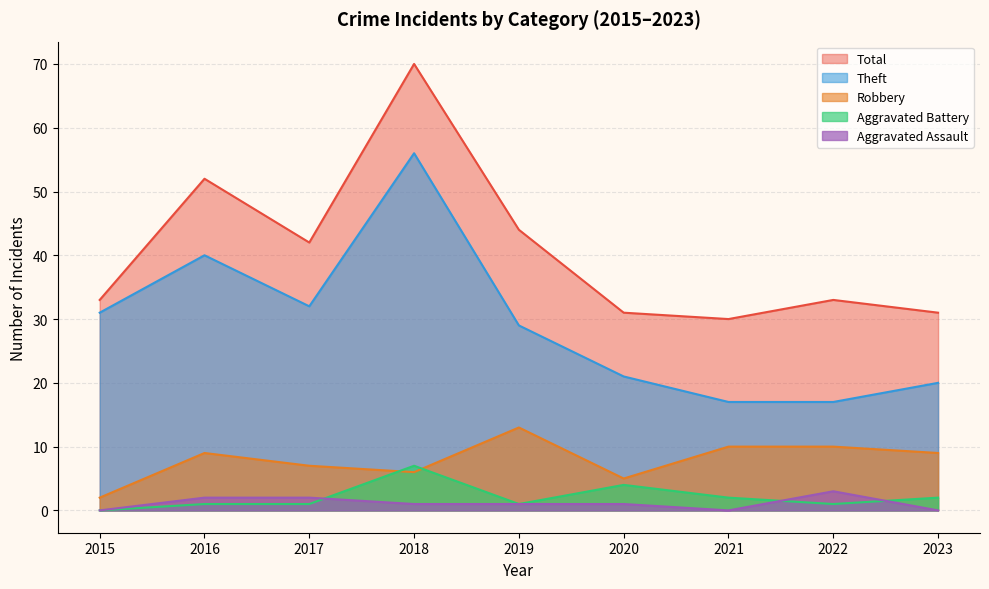

Read the Robbery value at 2021, to the nearest 5.

10